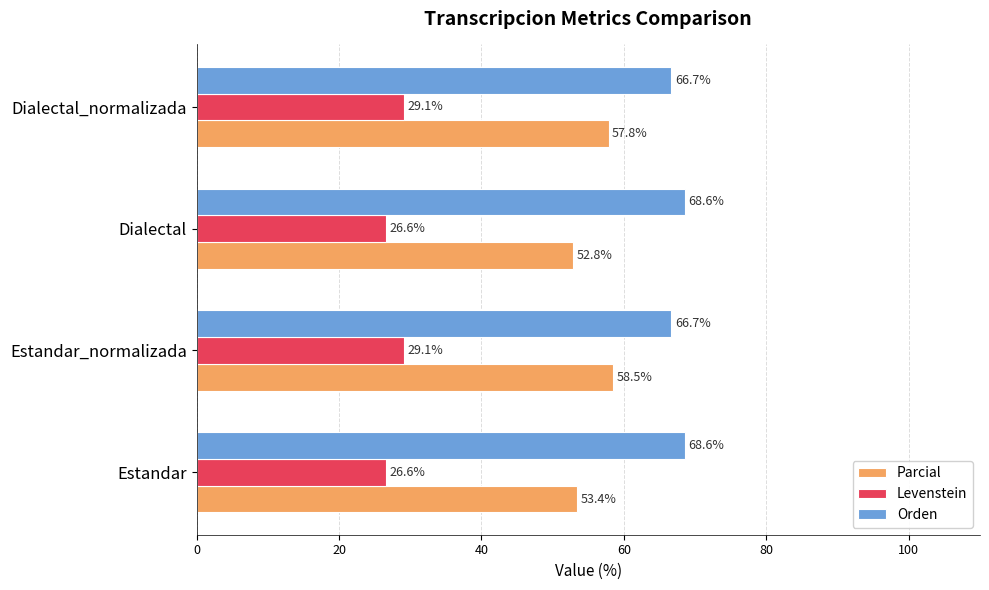

The Orden series shows 68.6 at Estandar. True or false?

True